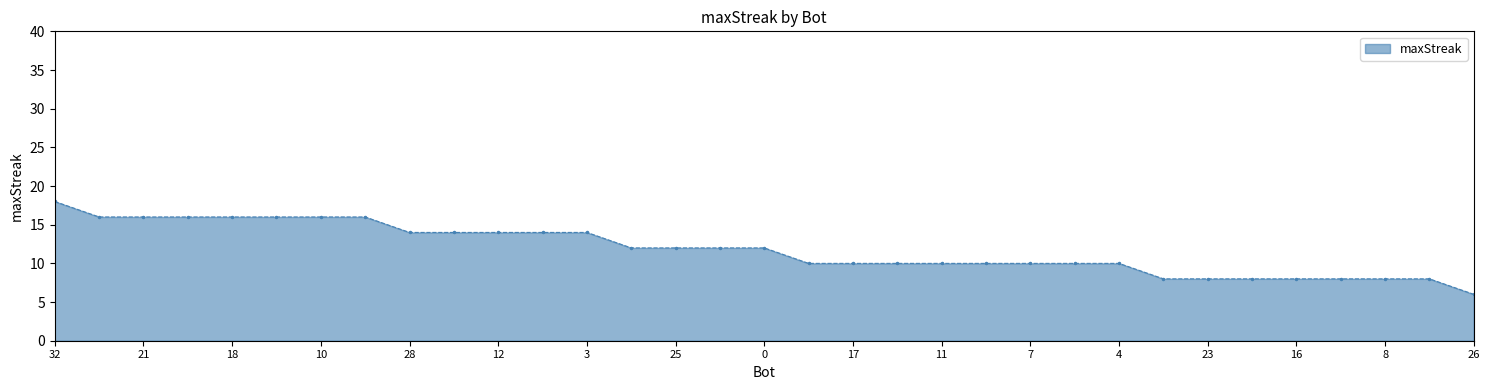

What is the average value?

12